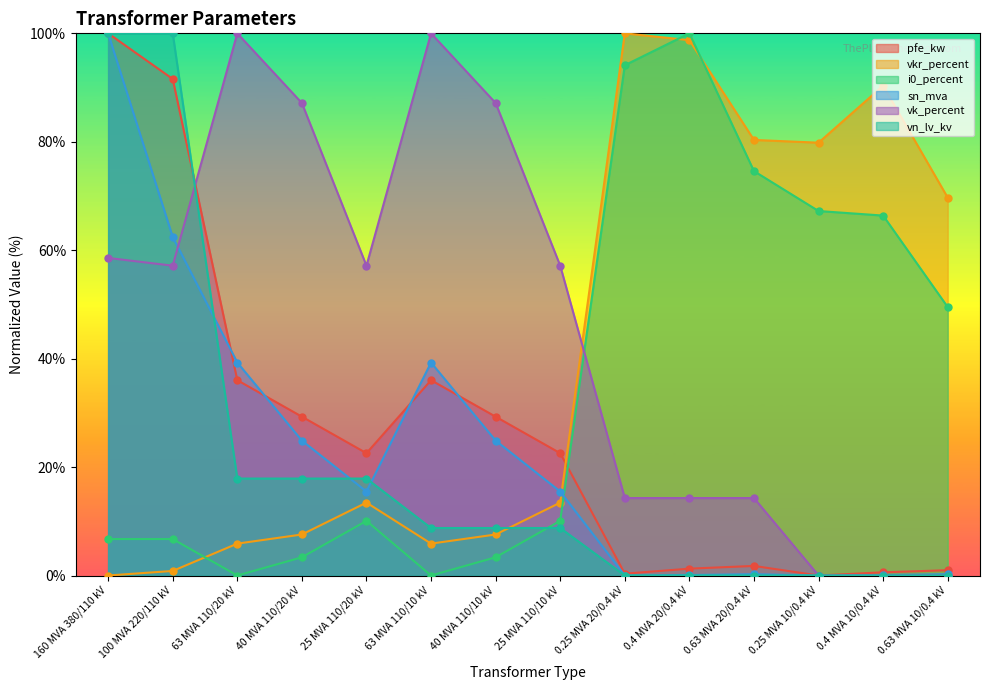

Is the value of pfe_kw at 0.4 MVA 10/0.4 kV greater than the value of i0_percent at 0.4 MVA 10/0.4 kV?

No